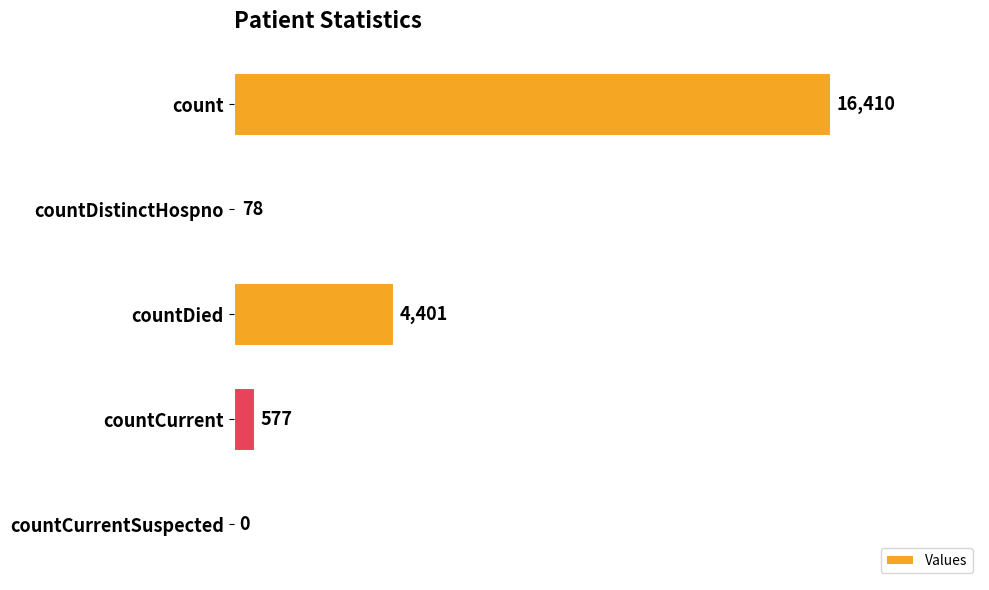

Is it true that the value at countCurrentSuspected is 0?

True